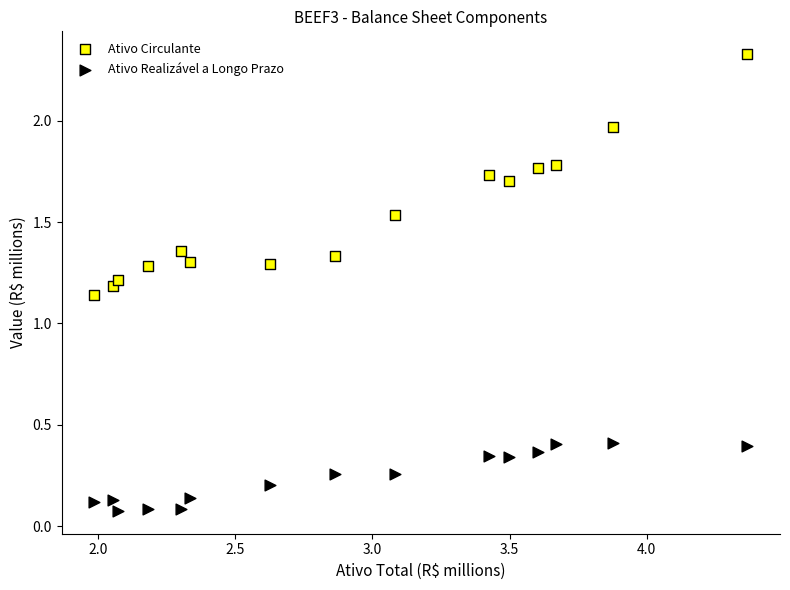

Which series reaches the minimum Y coordinate?

Ativo Realizável a Longo Prazo